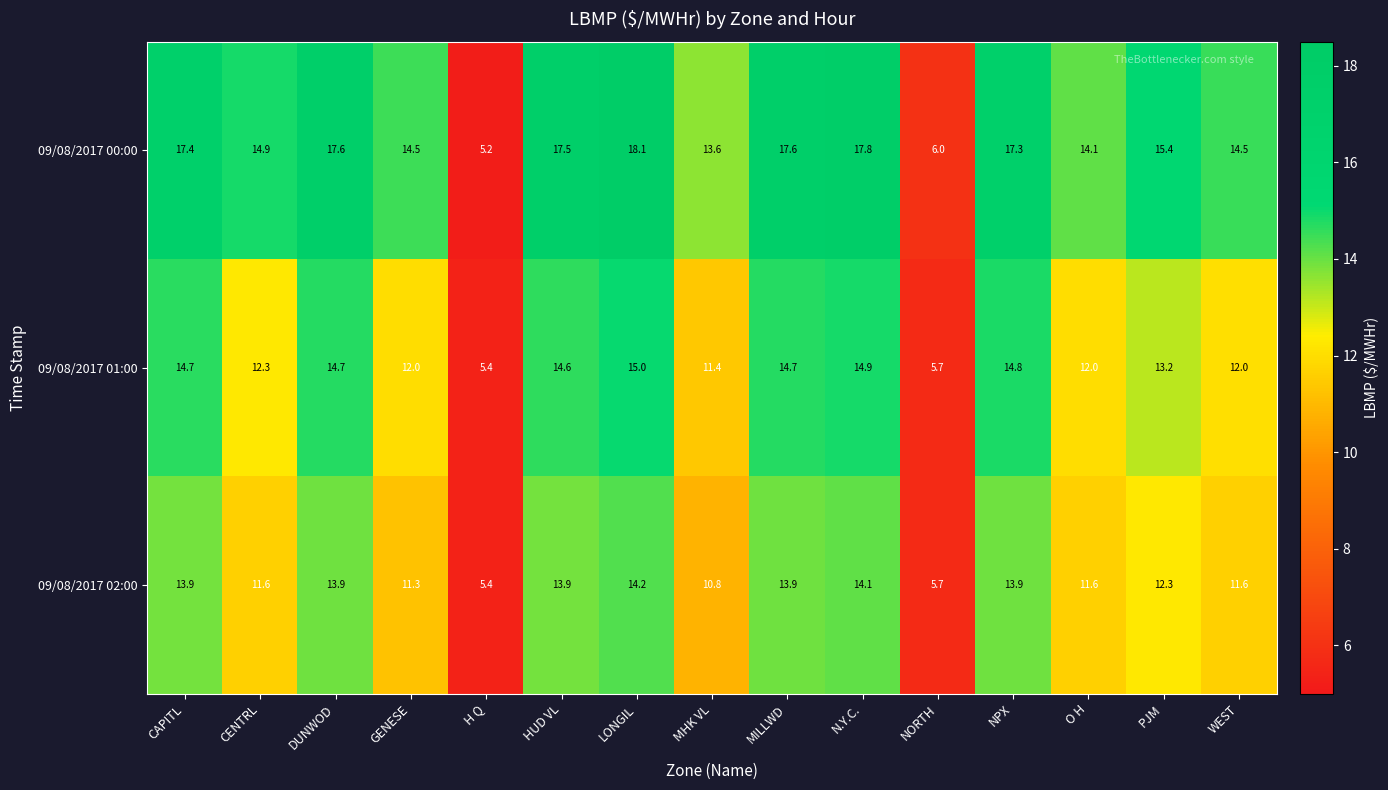

Is the value of 09/08/2017 01:00 at LONGIL greater than the value of 09/08/2017 02:00 at O H?

Yes